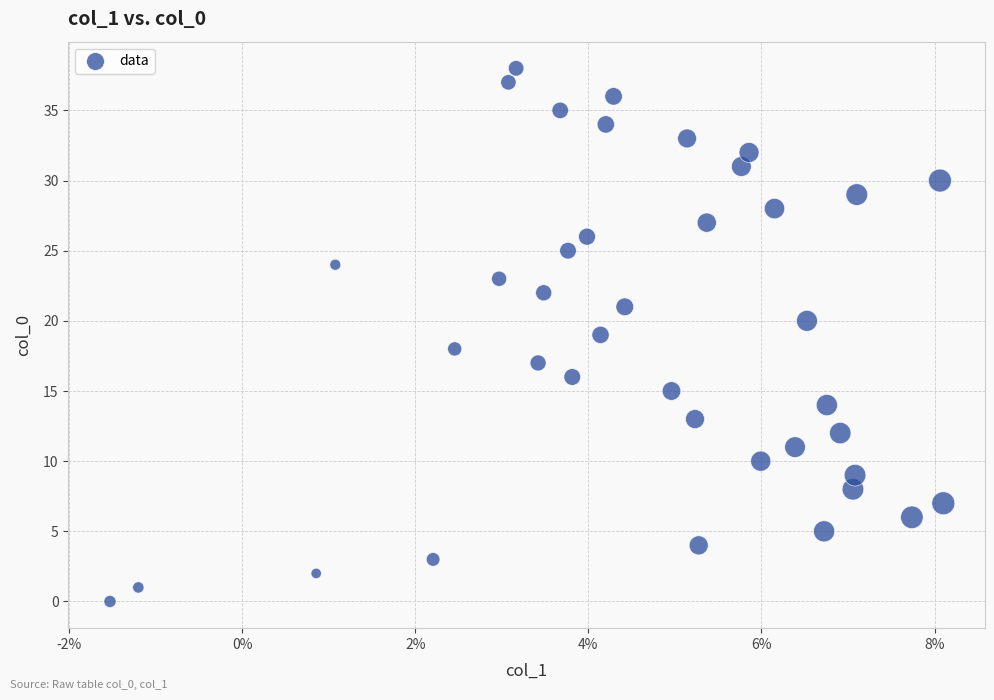

What is the range of Y values (max minus min)?

38